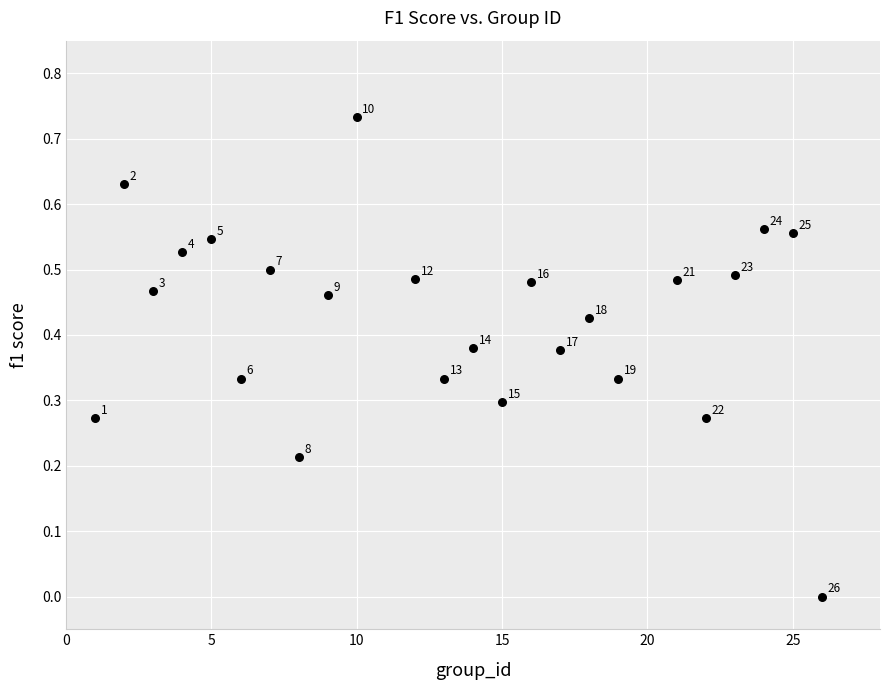

What is the range of X values (max minus min)?

25.0